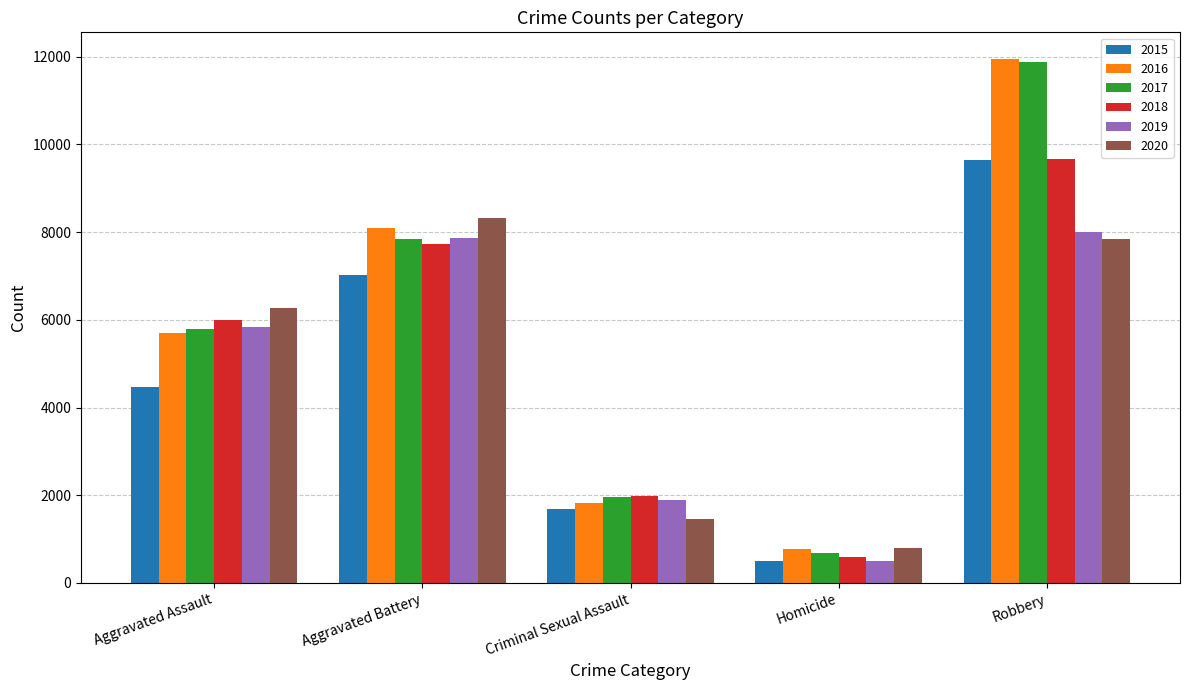

What is the lowest value of the 2020 series?

787